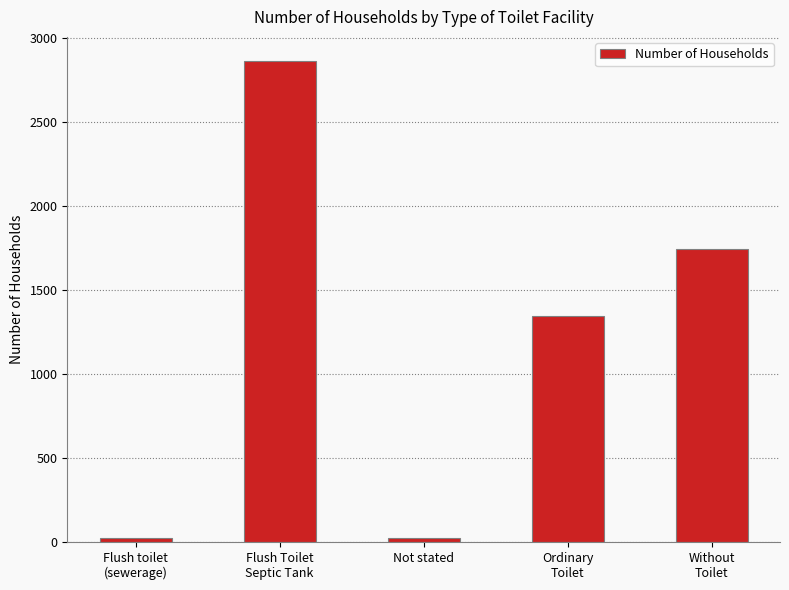

The chart shows a value of 299 at Ordinary
Toilet. True or false?

False